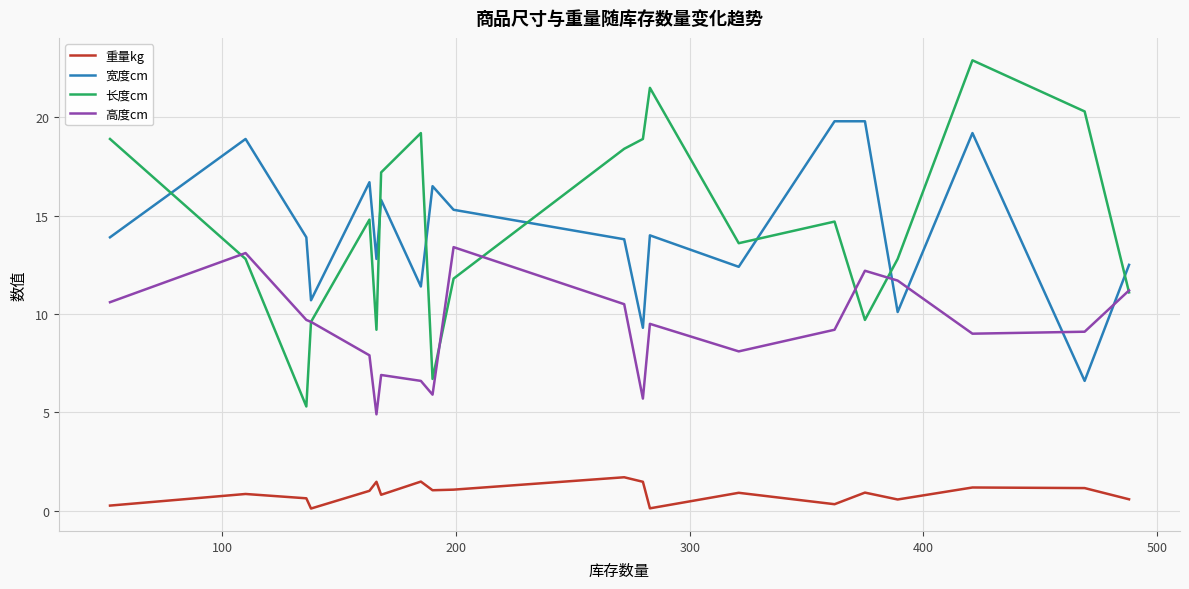

Which series has the widest spread of values?

长度cm